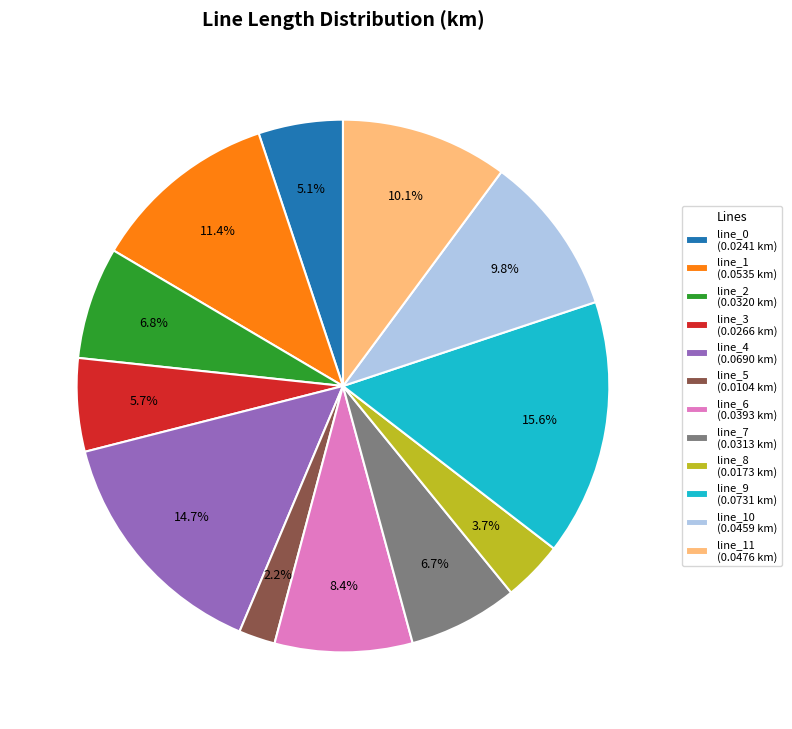

To the nearest percent, what is the average slice percentage?

8%